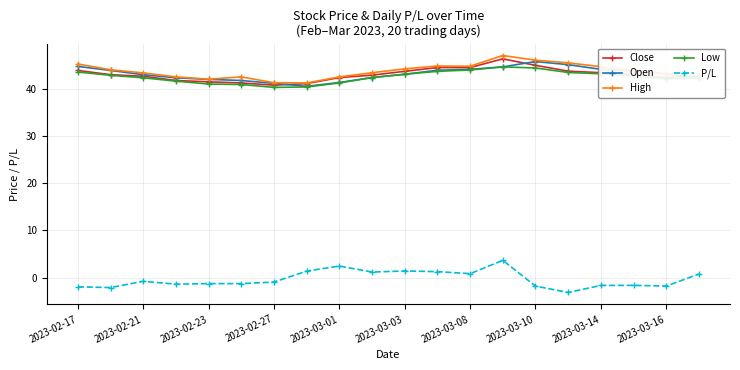

What is the minimum value for High?

41.2